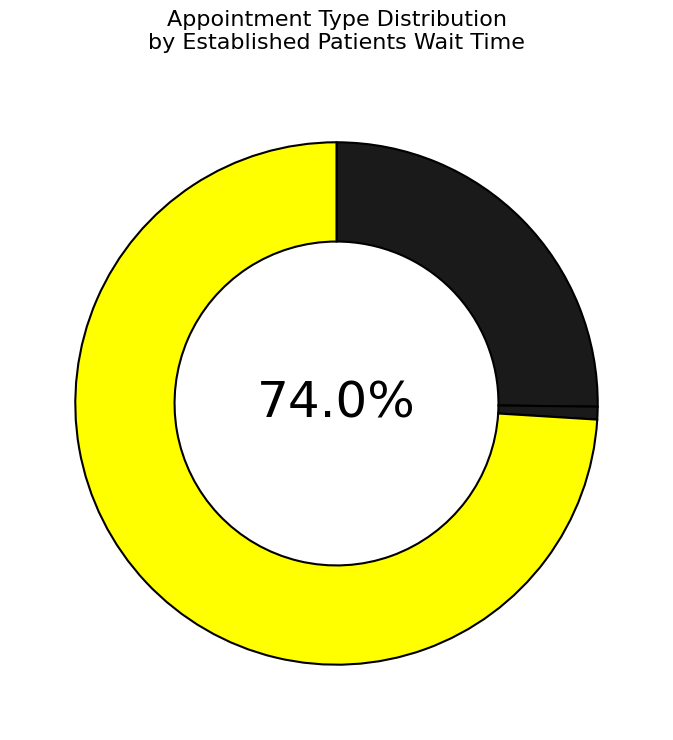

How many segments does this pie chart have?

4